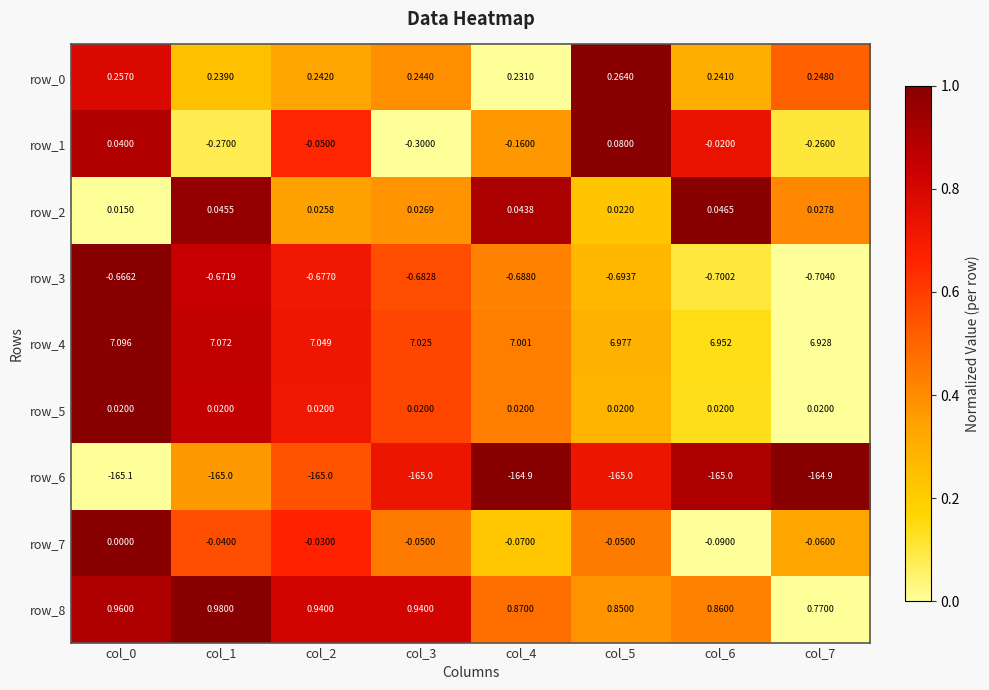

Is the value of row_5 at col_6 greater than the value of row_3 at col_3?

Yes